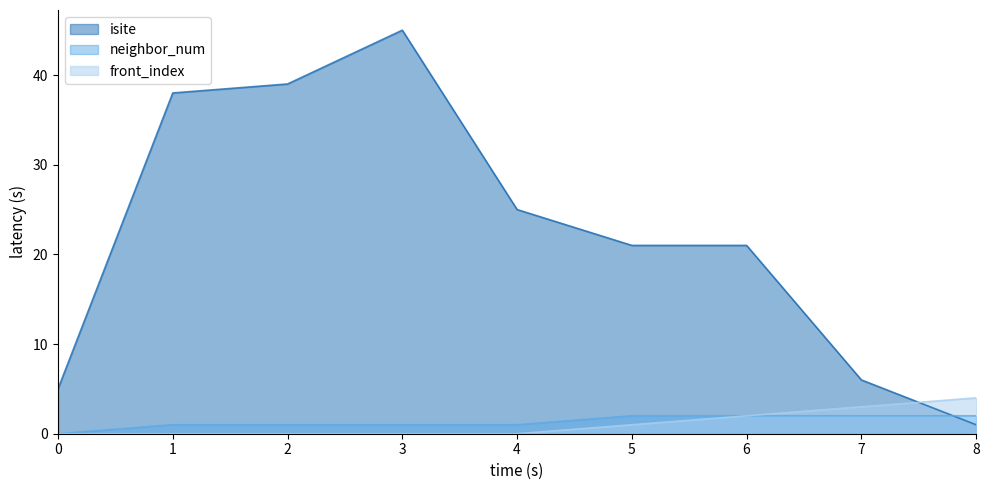

What is the total value across all series at 8?

7